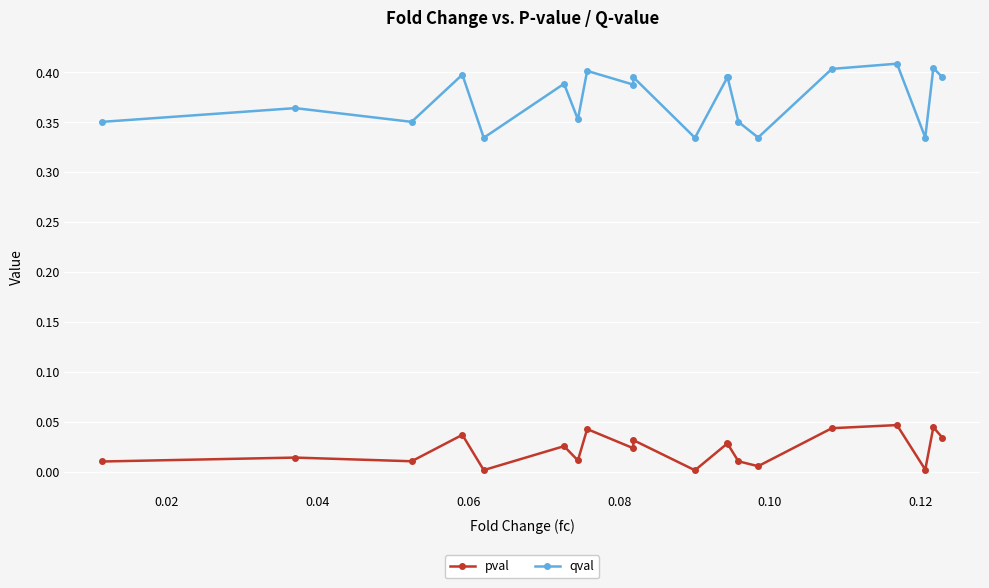

Which series has the widest spread of values?

qval